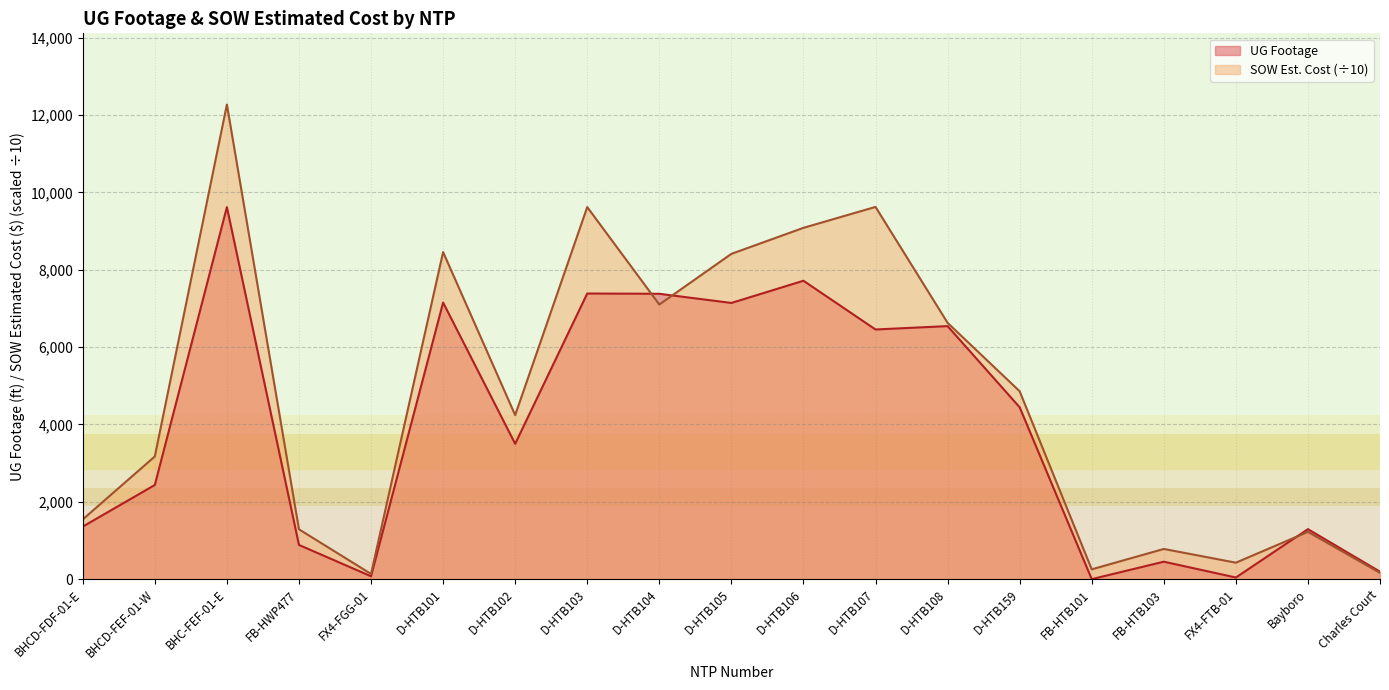

Count the number of categories in the chart.

19